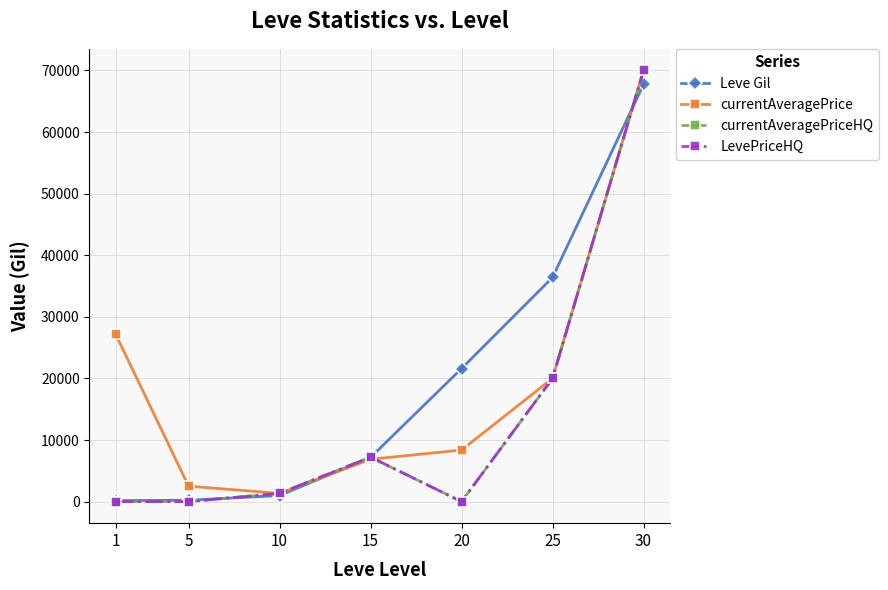

The value of LevePriceHQ at 5 is 0. True or false?

True